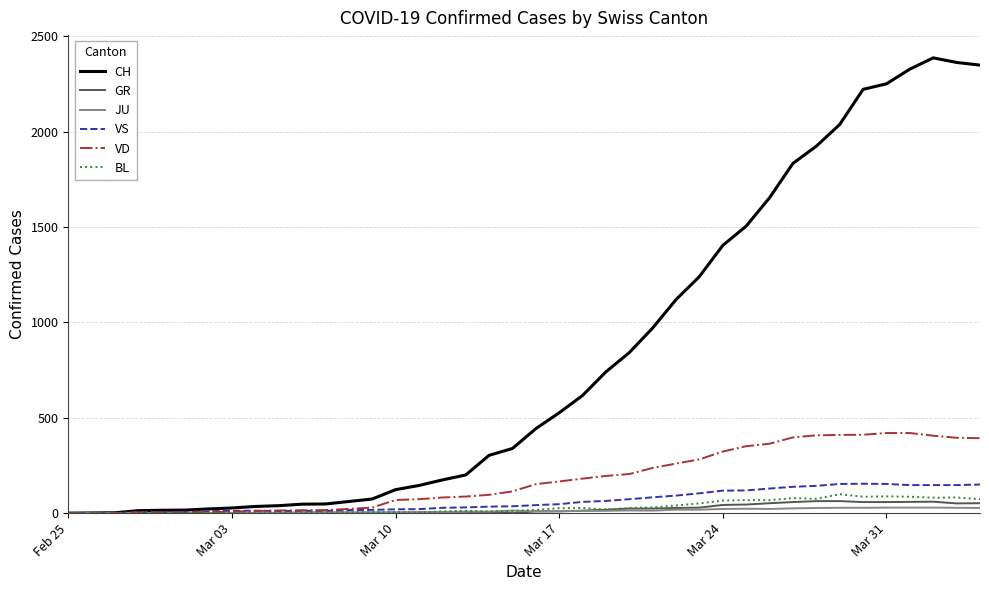

Which series has the largest total across all categories?

CH